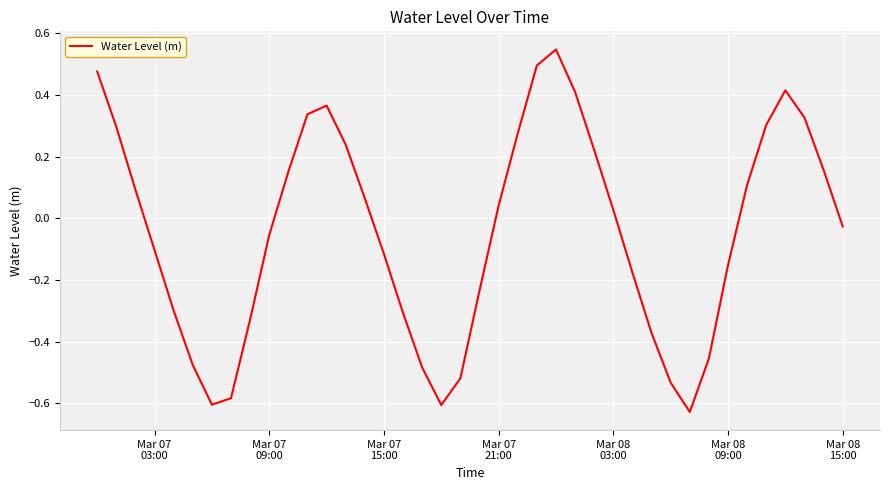

How many lines are shown in the chart?

1